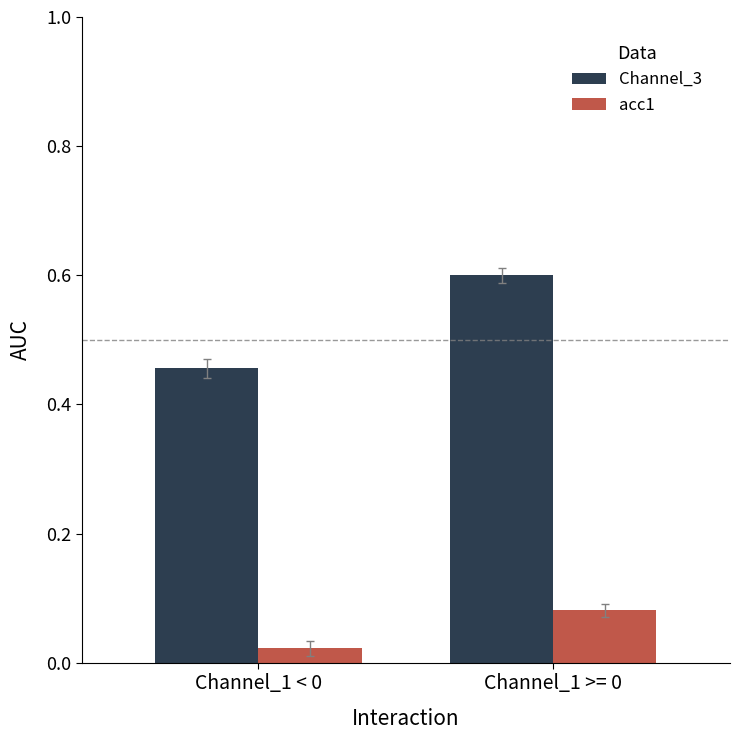

True or false: Channel_3 has a value of 0.6 at Channel_1 >= 0.

True